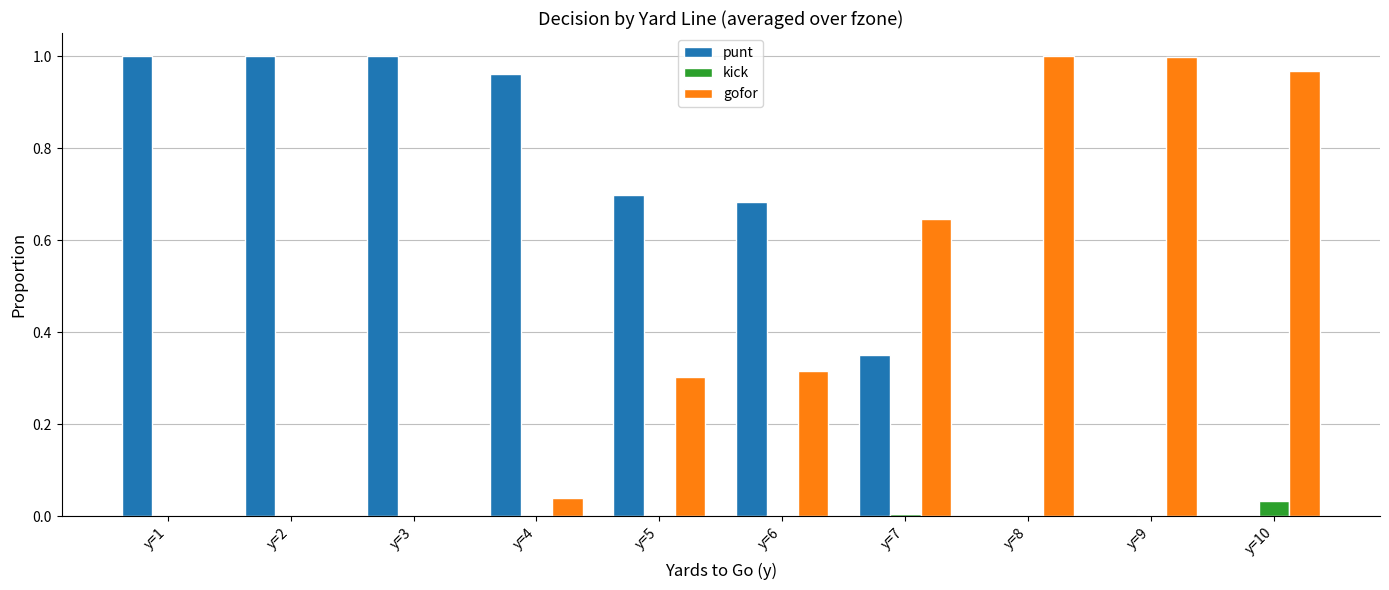

Which category has the highest value in the kick series?

y=10